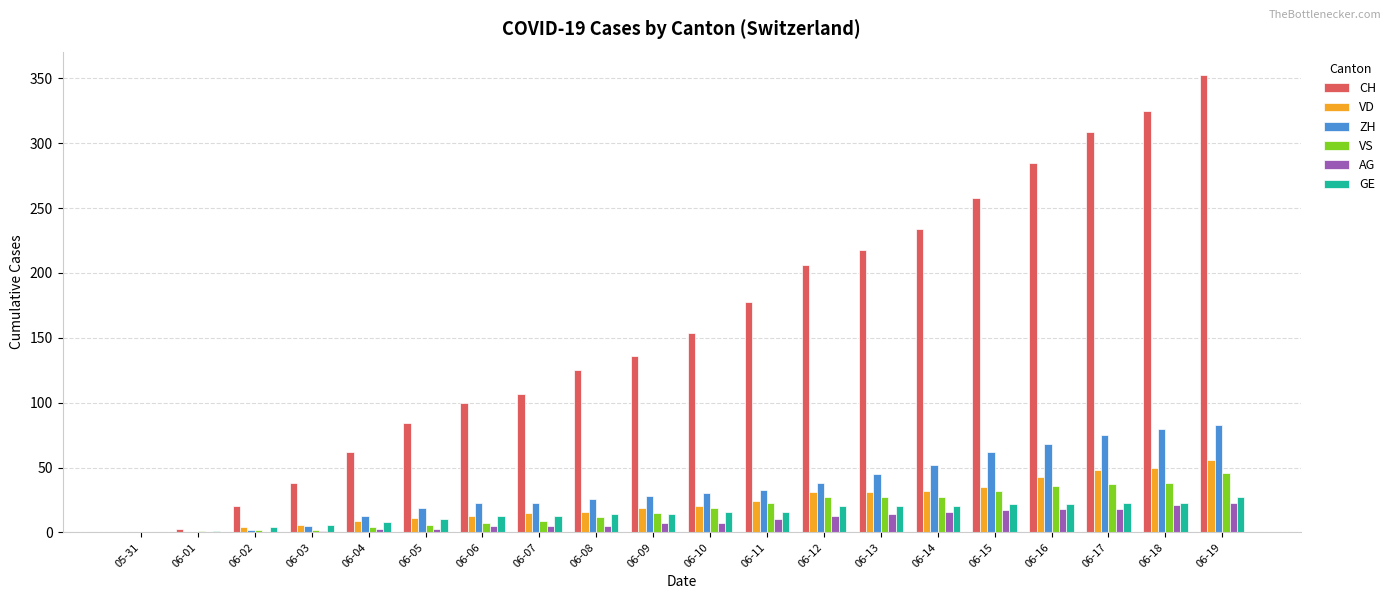

Which series changed the most between 06-02 and 06-13?

CH